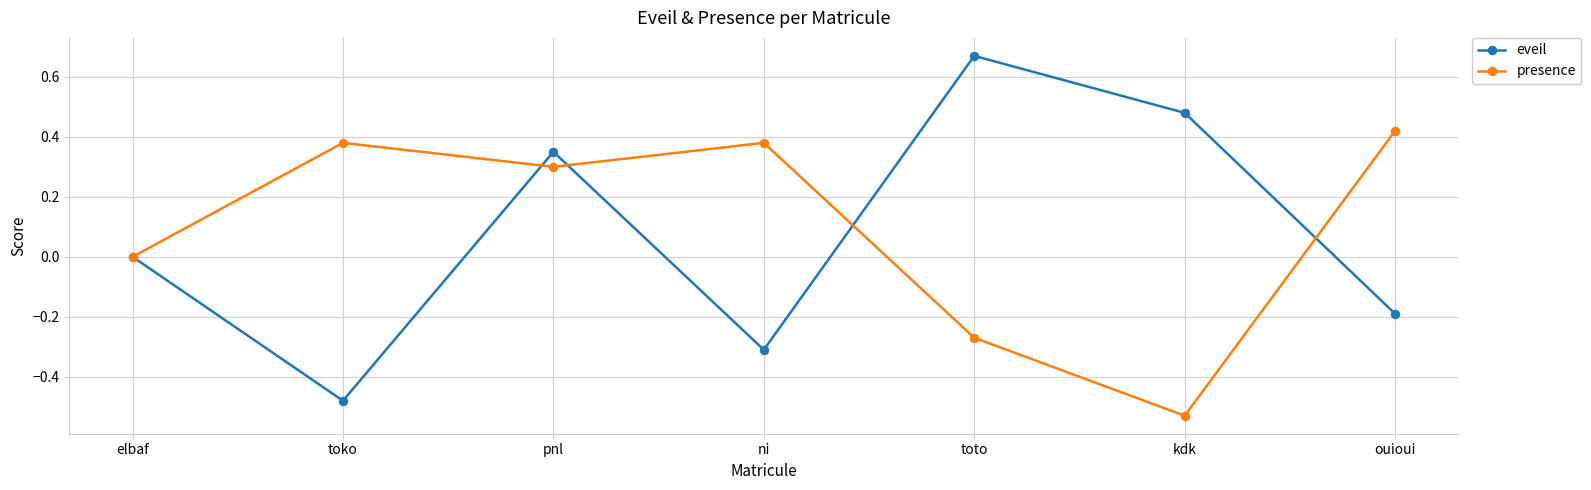

Count the number of data series in this chart.

2